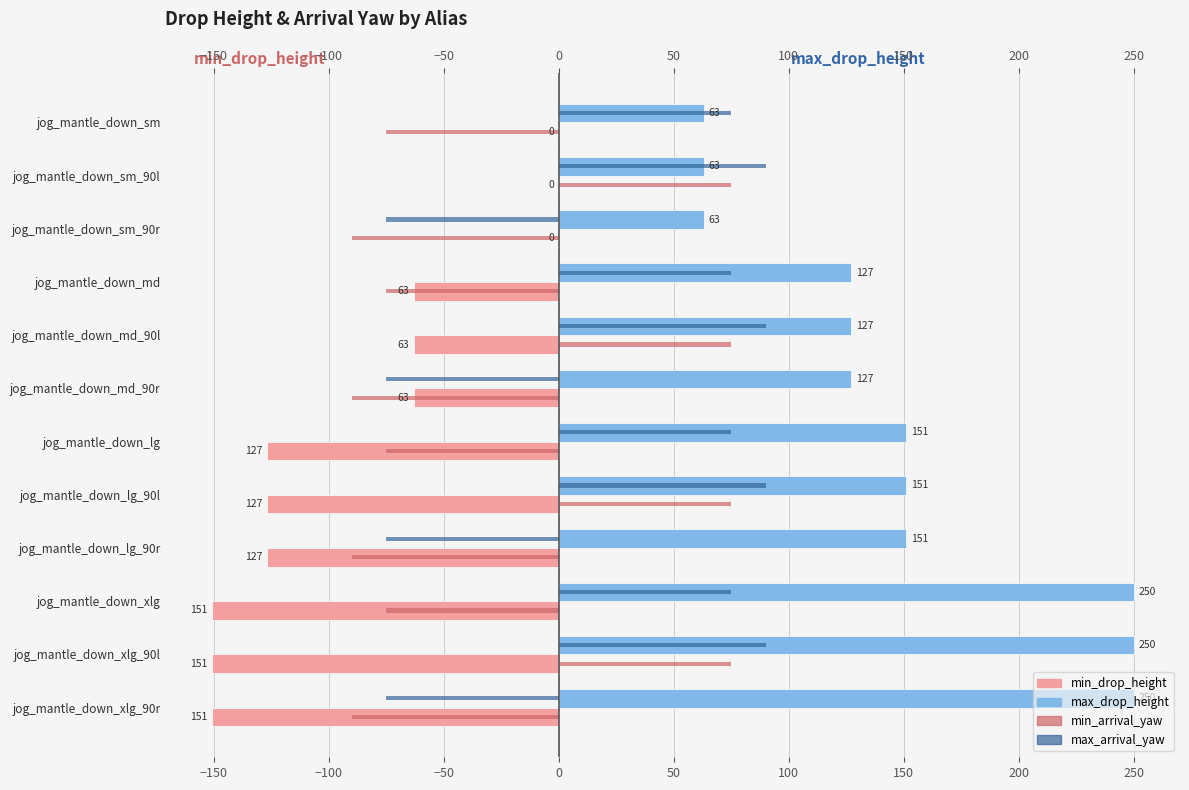

Between jog_mantle_down_lg and jog_mantle_down_xlg_90r, which series saw the biggest shift?

max_arrival_yaw